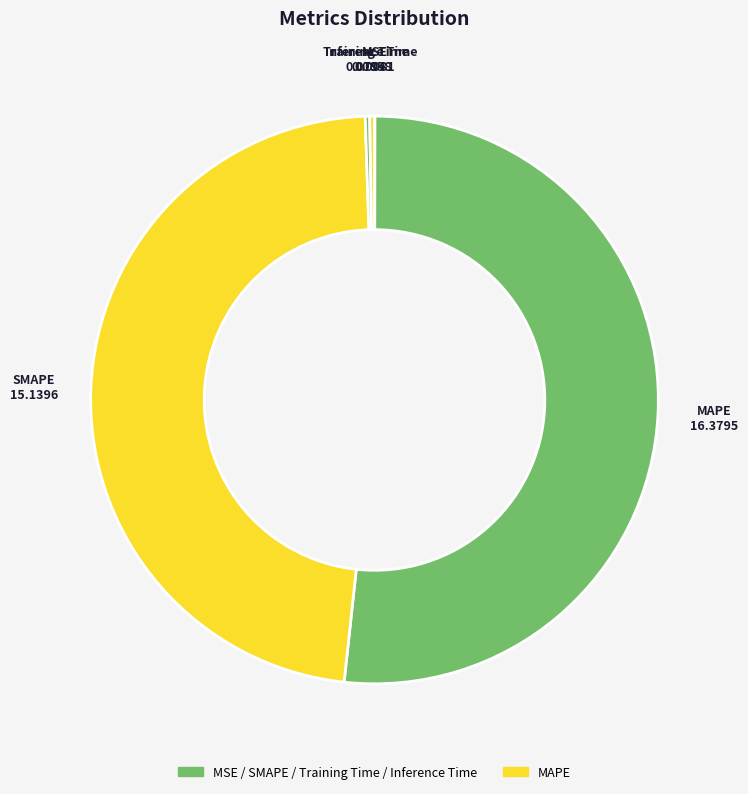

Which slice is the largest?

MAPE